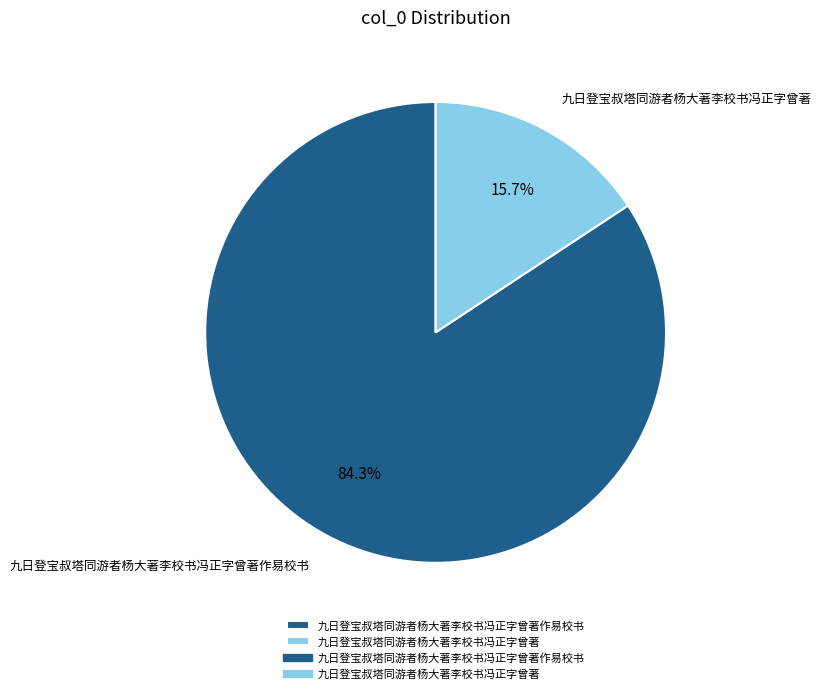

What is the smallest slice in the pie chart?

九日登宝叔塔同游者杨大著李校书冯正字曾著